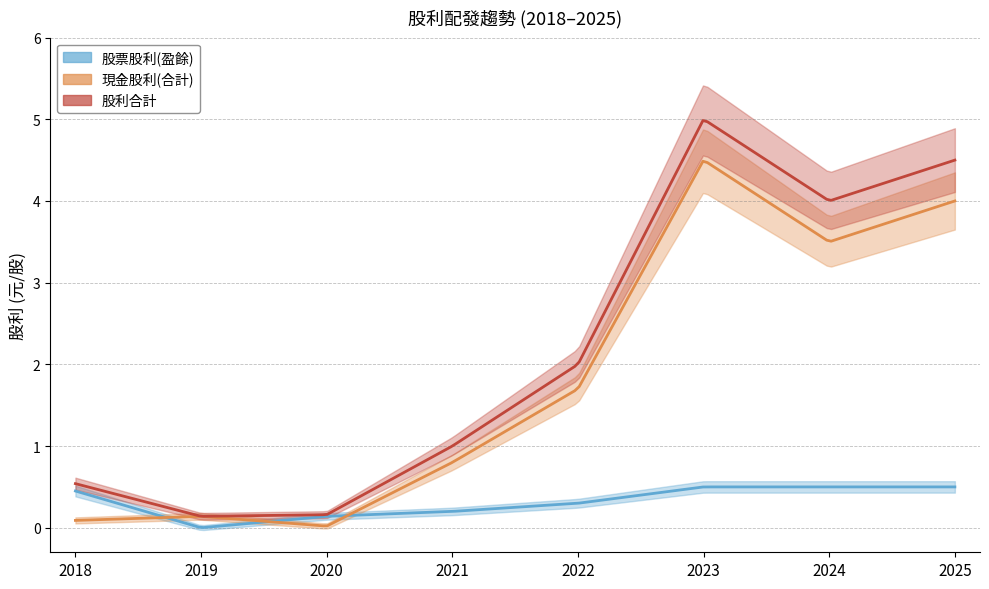

At which category does 股利合計 reach its first local valley?

2019